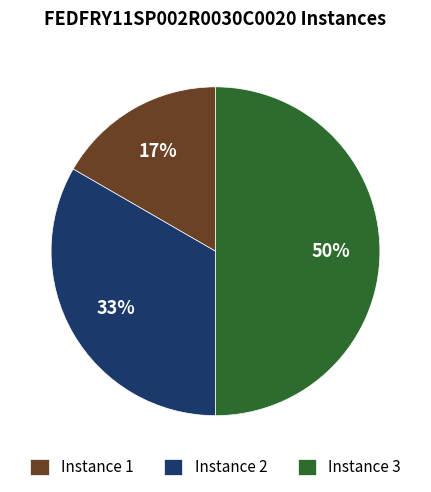

To the nearest percent, what portion does Instance 3 represent?

50%